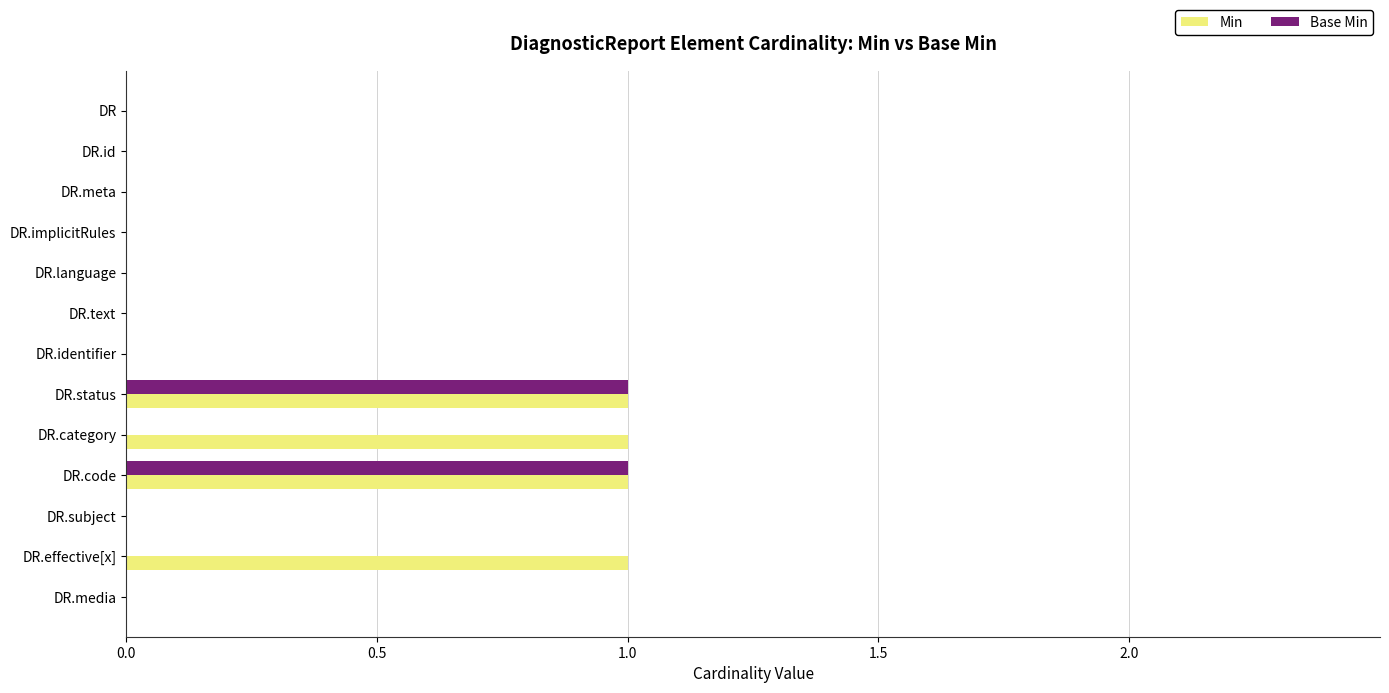

Is the value of Min at DR.code greater than the value of Base Min at DR.media?

Yes